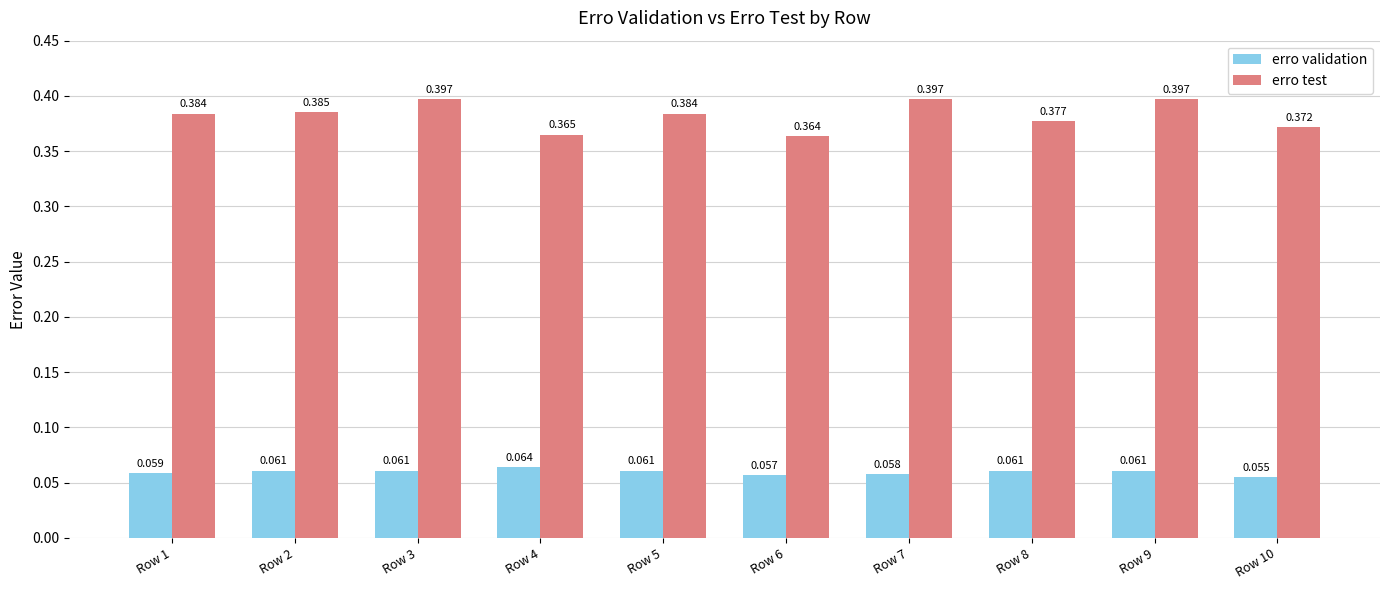

Rank the series by their average value, from lowest to highest.

erro validation, erro test